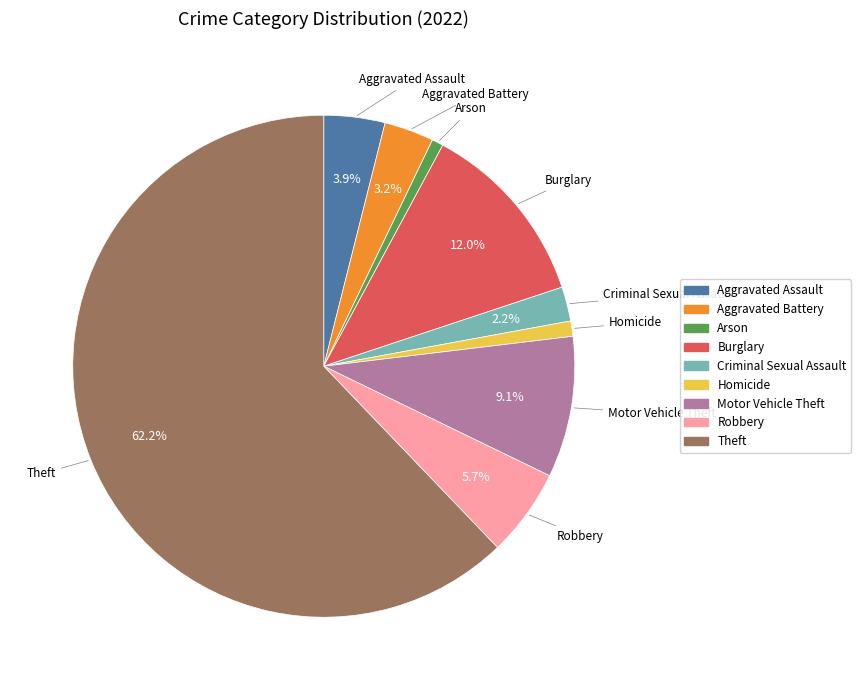

Count the number of slices in the pie.

9